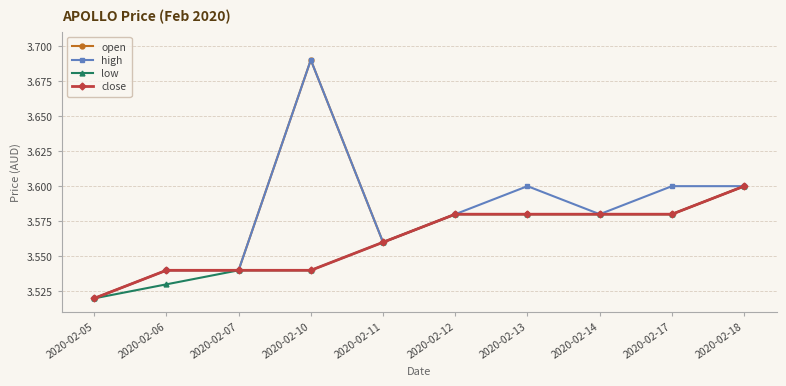

At which label does open reach its minimum?

2020-02-05